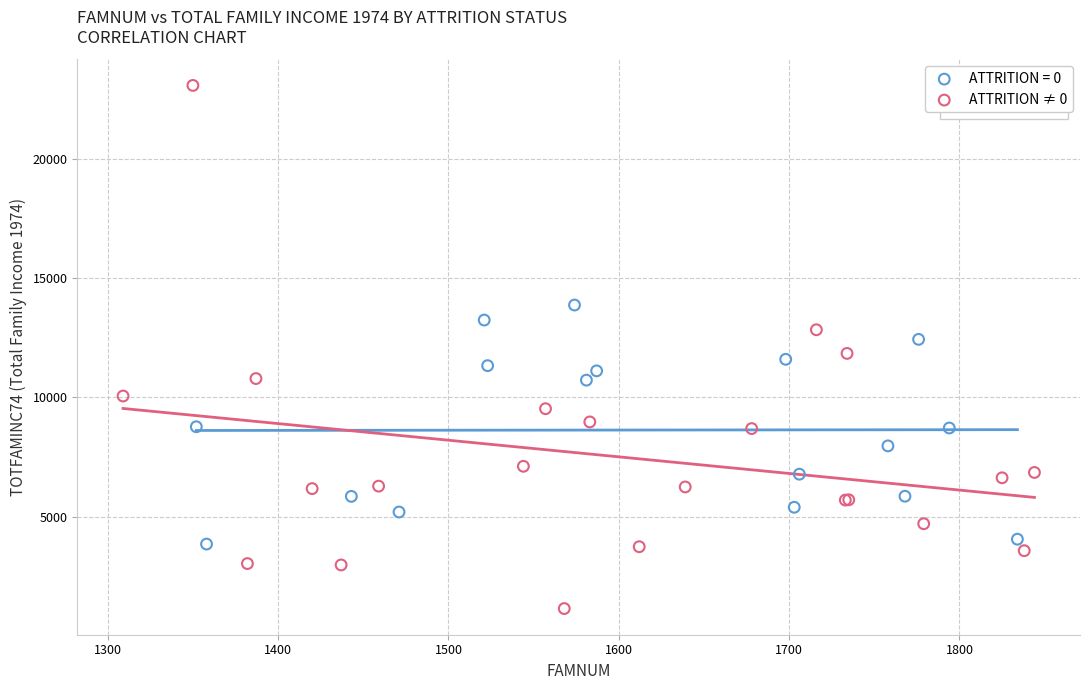

Which series has the largest Y range (max minus min)?

ATTRITION ≠ 0